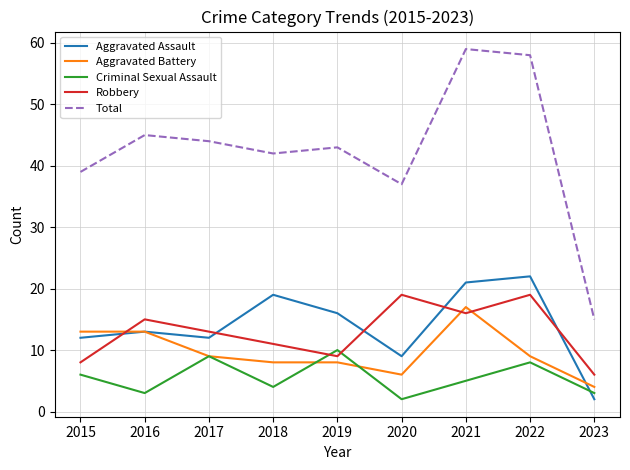

What are all the series names shown in the legend?

Aggravated Assault, Aggravated Battery, Criminal Sexual Assault, Robbery, Total